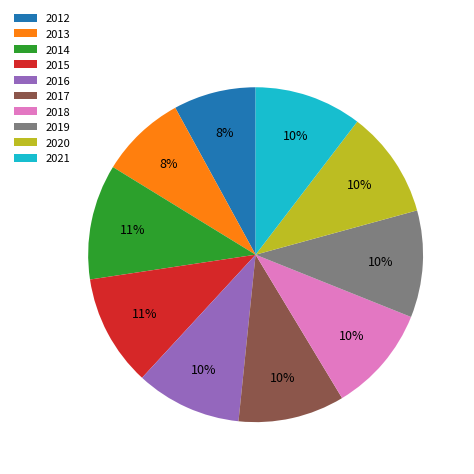

Is there a majority slice in this chart?

No